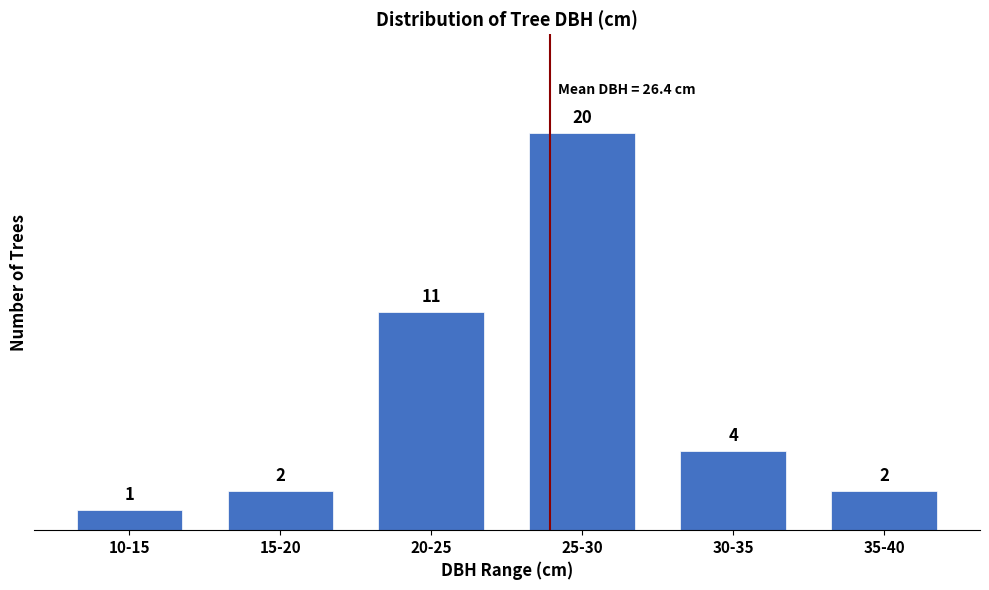

Reading left to right, transcribe all the data shown in this chart.

10-15=1	15-20=2	20-25=11	25-30=20	30-35=4	35-40=2